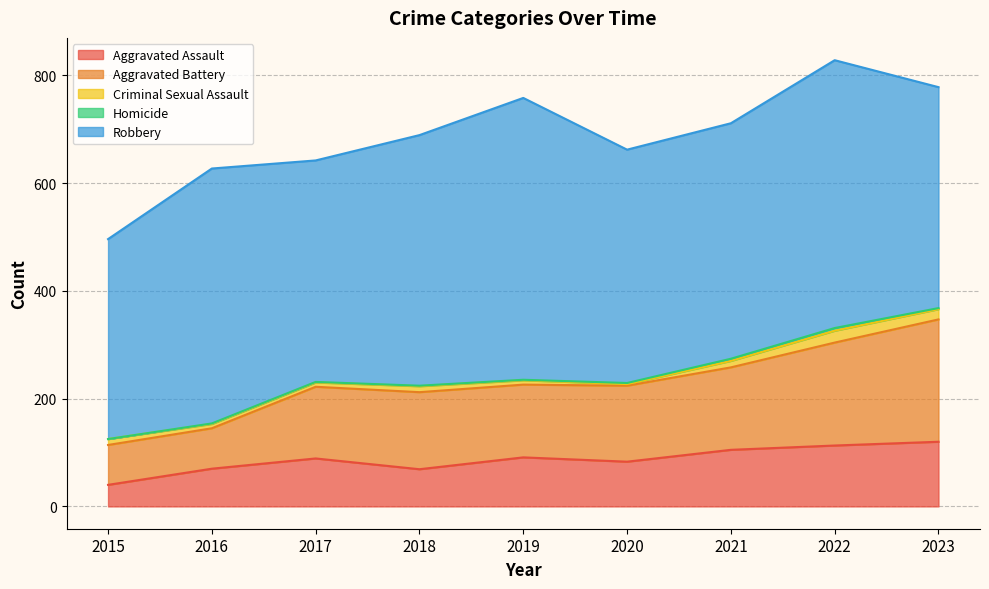

How many values in the Homicide series exceed 1?

4